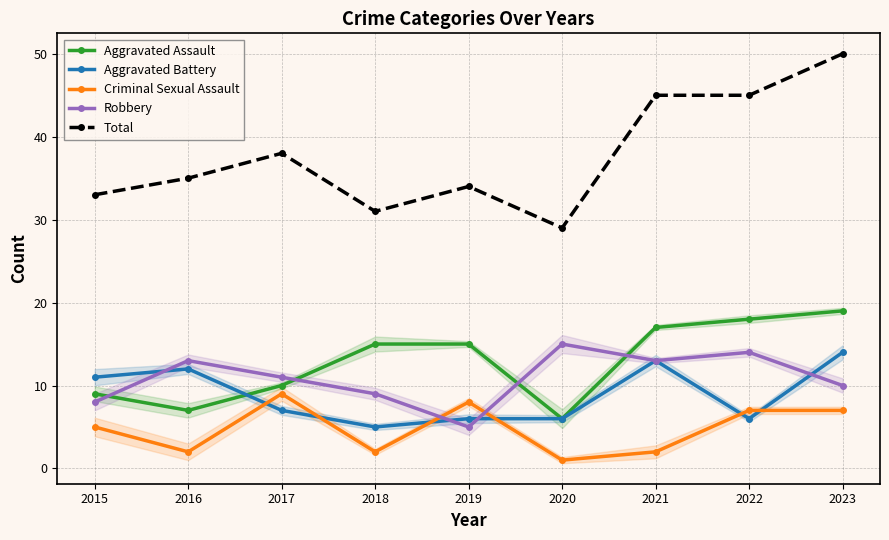

At which label does Robbery first exceed 11?

2016